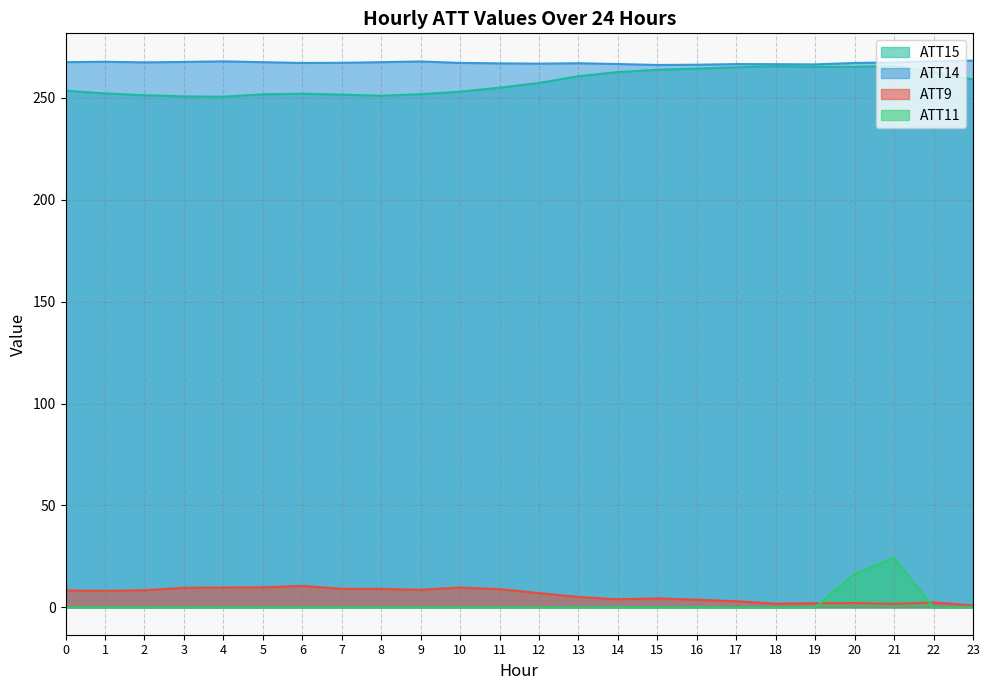

Rank the series at 8 from highest to lowest value.

ATT14, ATT15, ATT9, ATT11